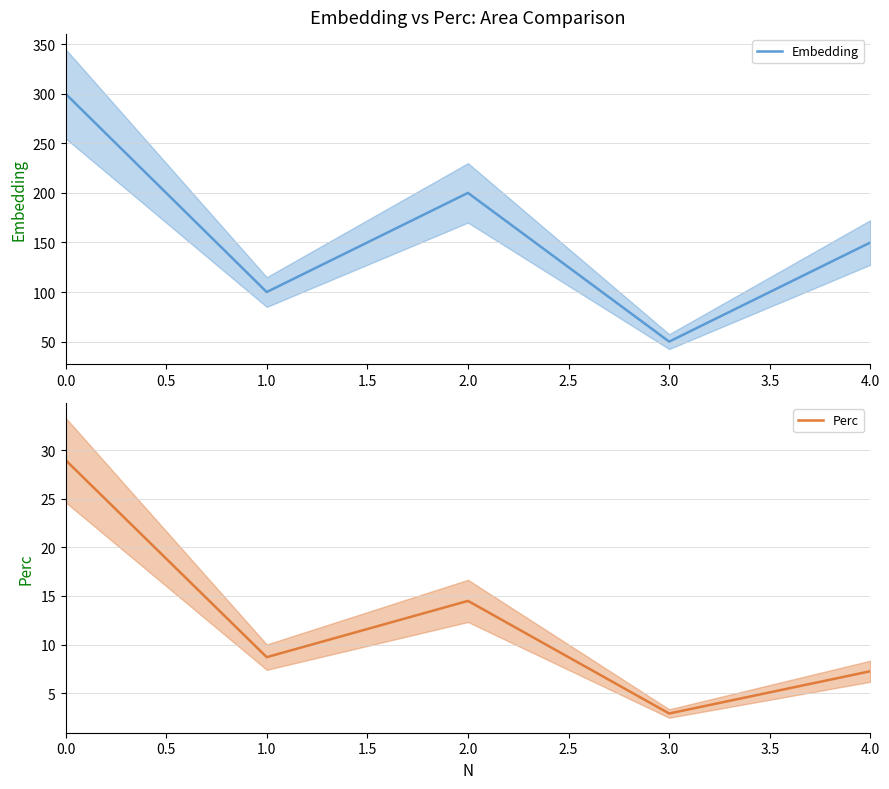

True or false: Perc has a value of 22.0 at 1.0.

False